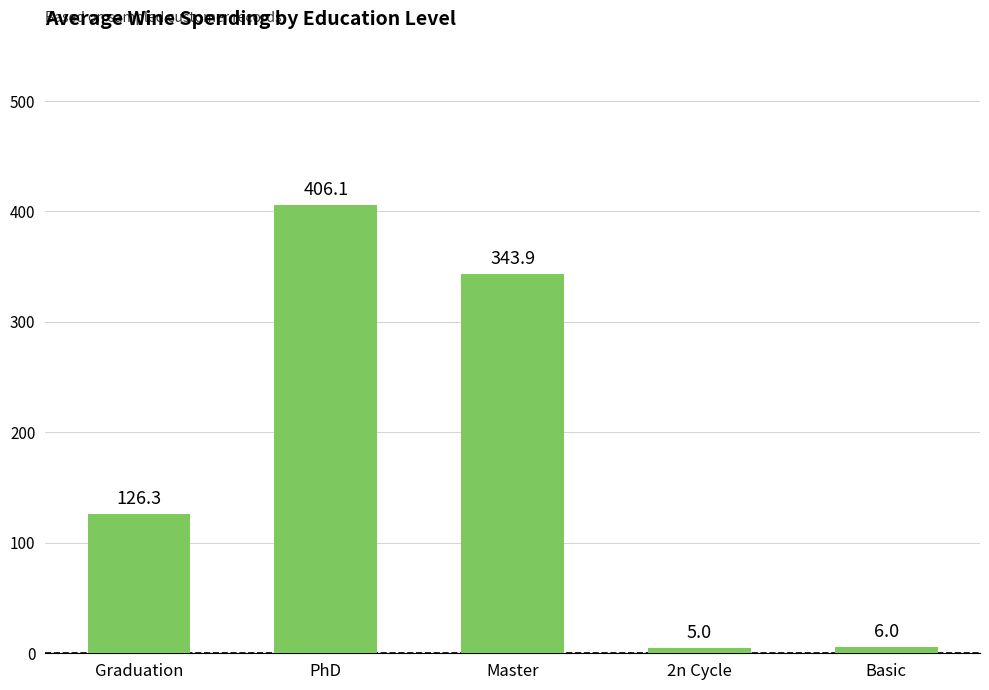

True or false: the data shows 126.3 at Graduation.

True